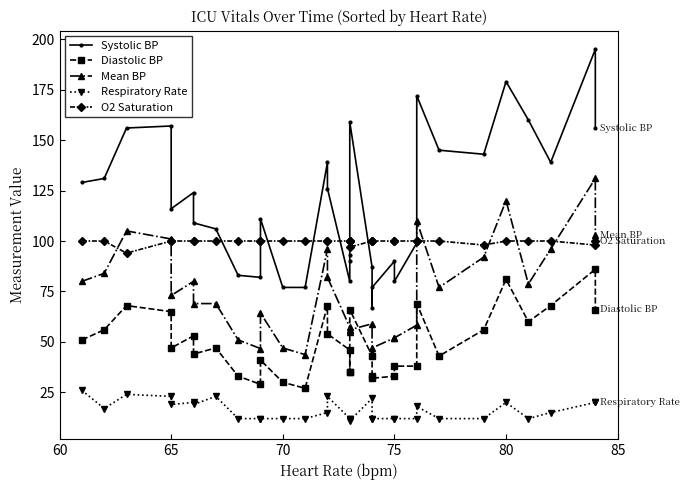

True or false: Diastolic BP and Respiratory Rate intersect in this chart.

False